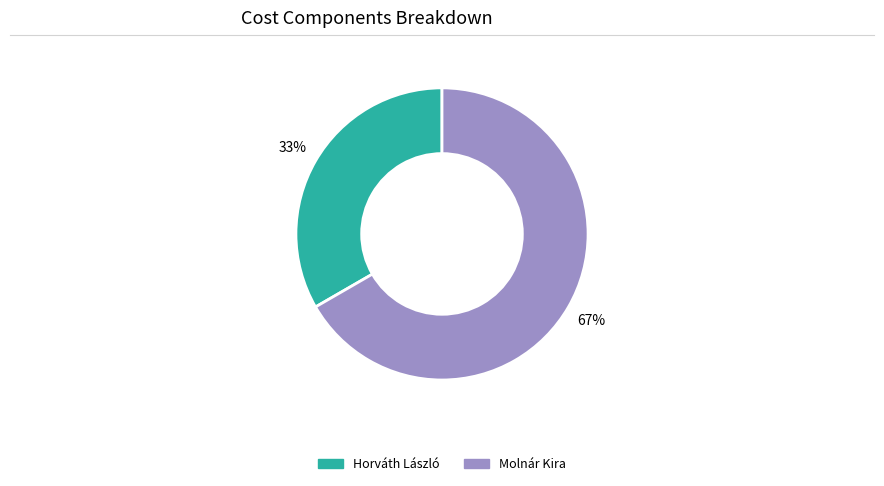

To the nearest percent, what is the average slice percentage?

50%